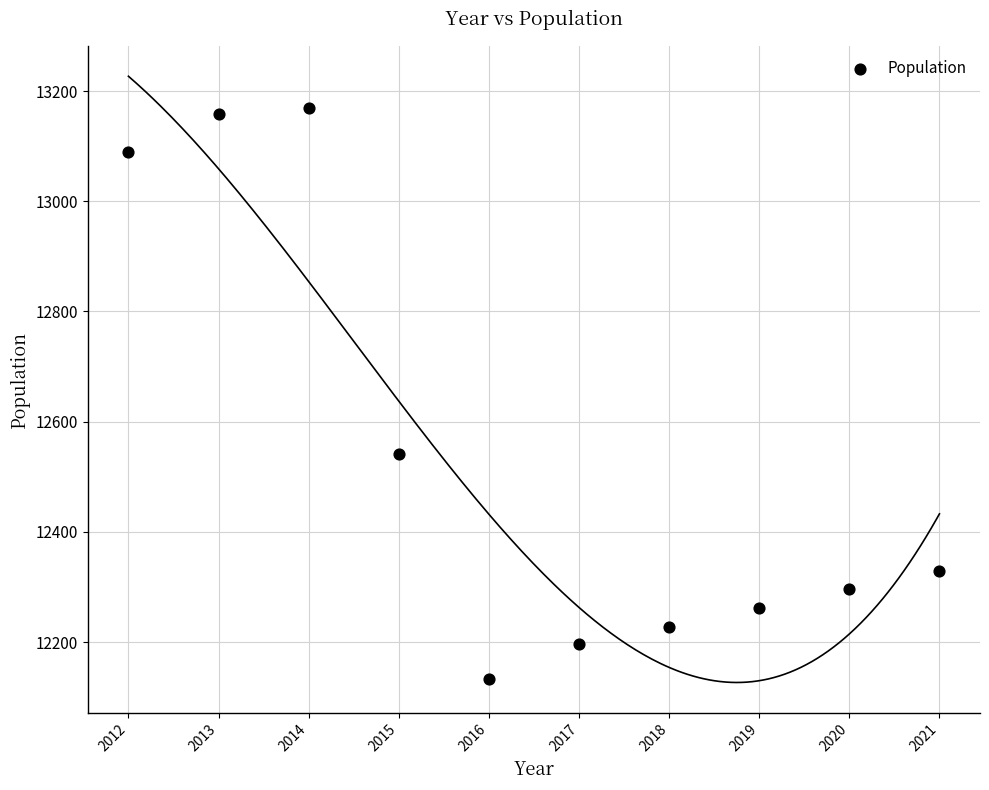

What is the average X value?

2016